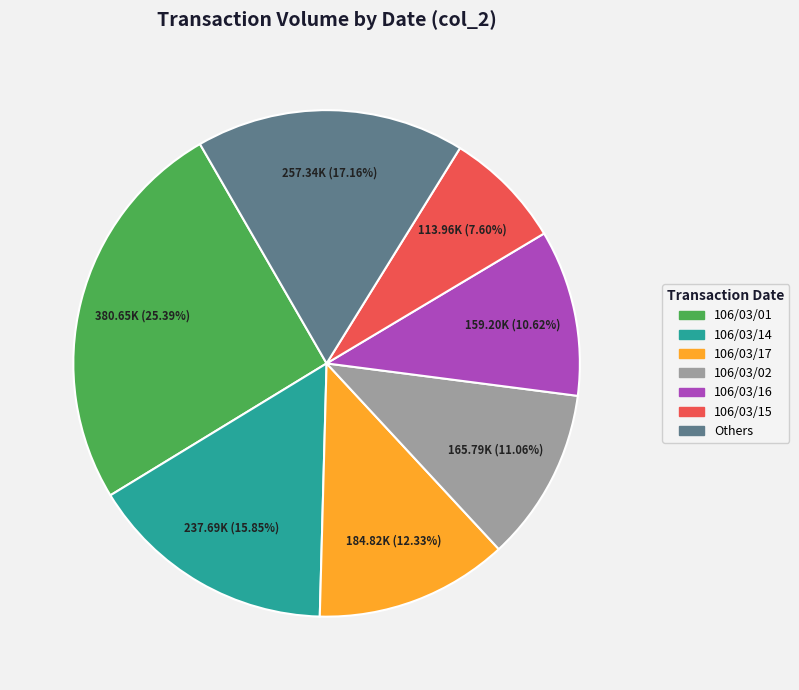

Is there a majority slice in this chart?

No